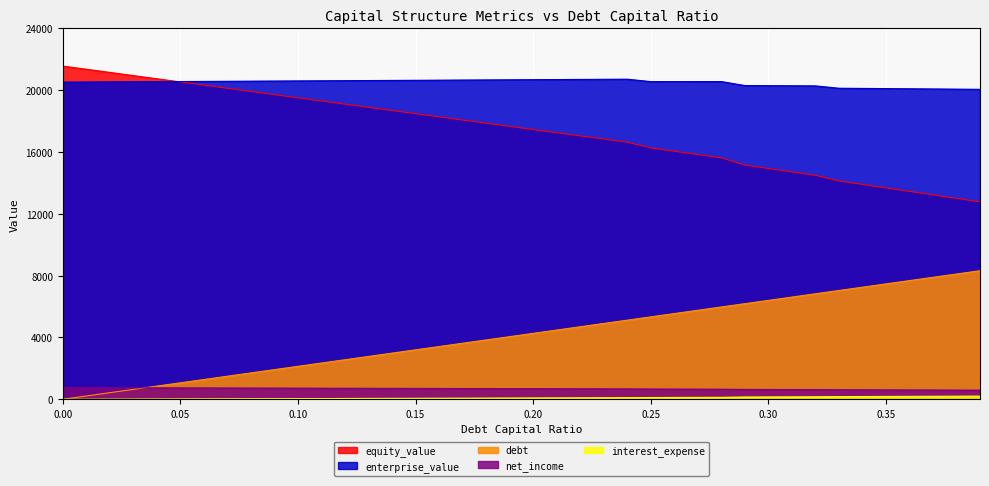

Is it true that equity_value equals 17252.4 at 0.21?

True